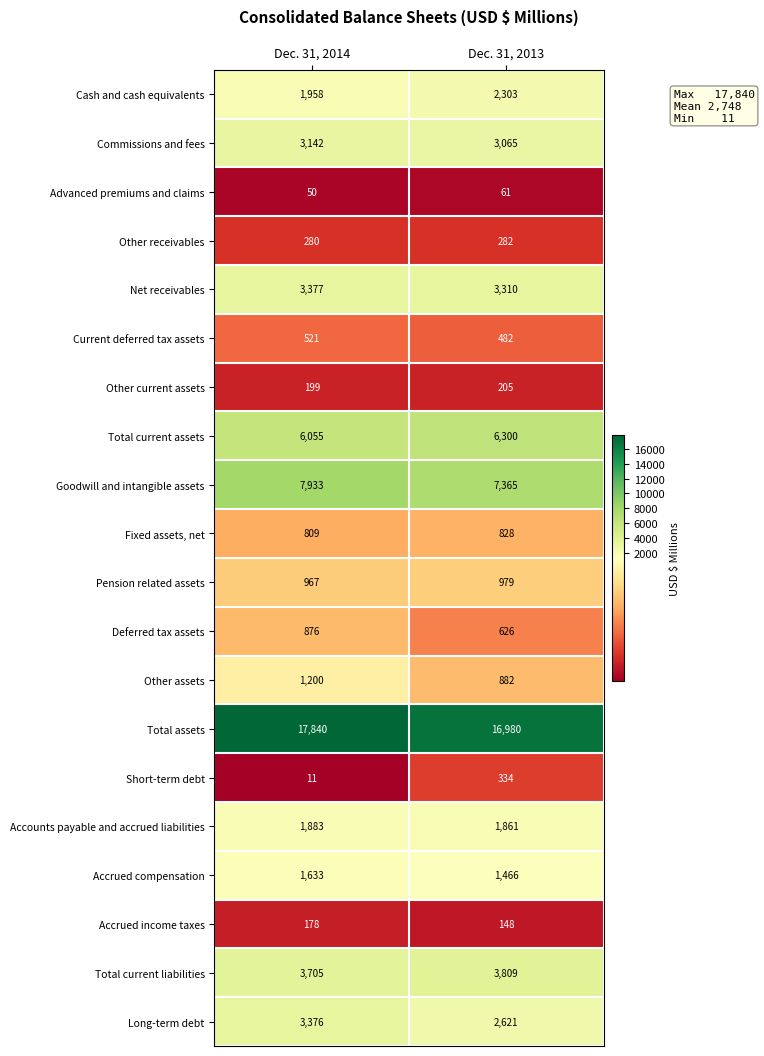

What value does the Total assets series have at Dec. 31, 2013?

16980